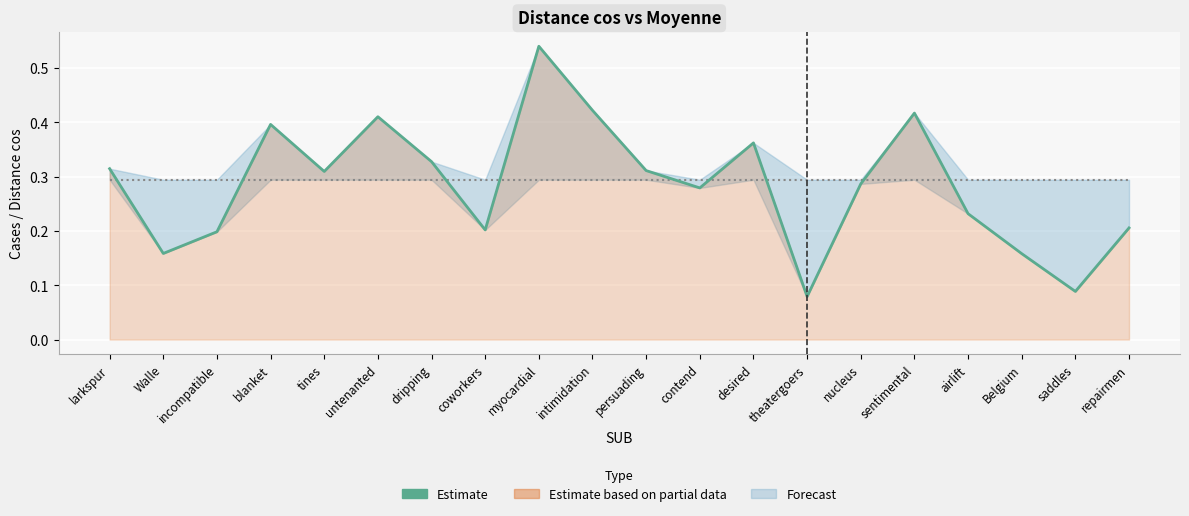

Is it true that Estimate equals 0.5 at tines?

False